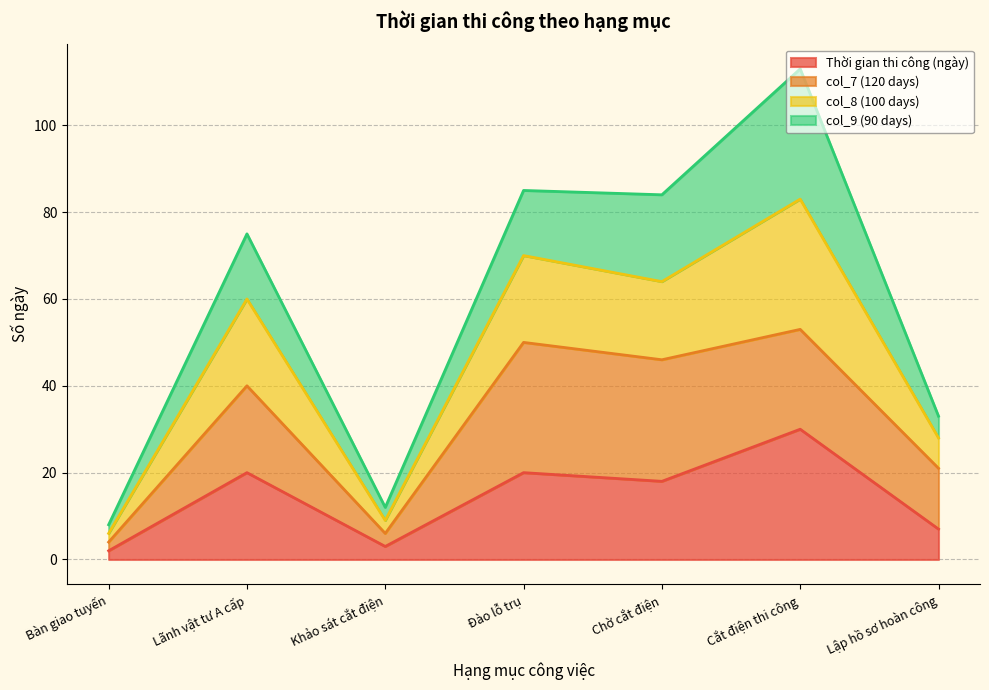

Is the value of Thời gian thi công (ngày) at Đào lỗ trụ greater than the value of col_8 (100 days) at Bàn giao tuyến?

Yes